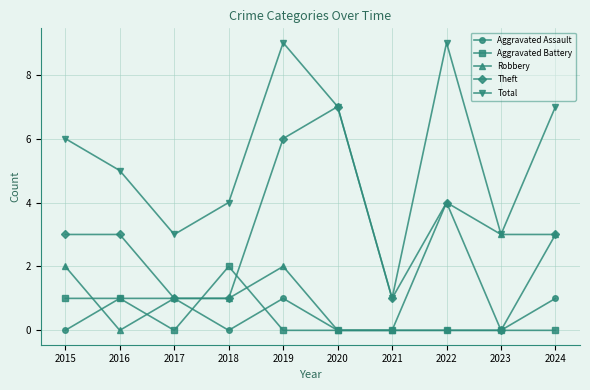

Which category has the lowest value in the Theft series?

2023